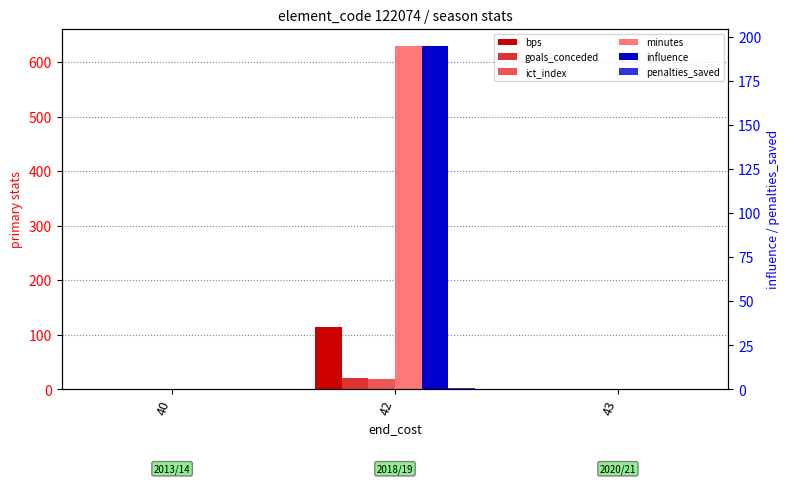

The influence series shows 0.0 at 43. True or false?

True